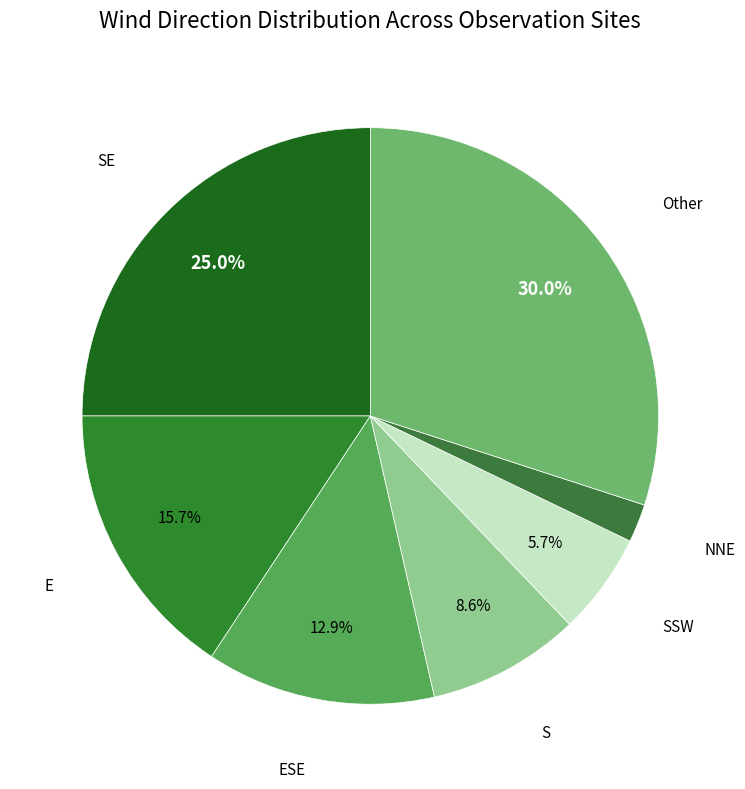

Rank the categories by value from lowest to highest.

NNE, SSW, S, ESE, E, SE, Other